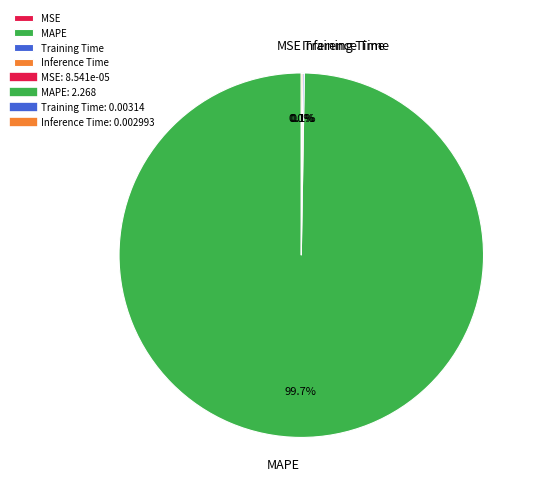

True or false: MAPE accounts for 91% of the total.

False